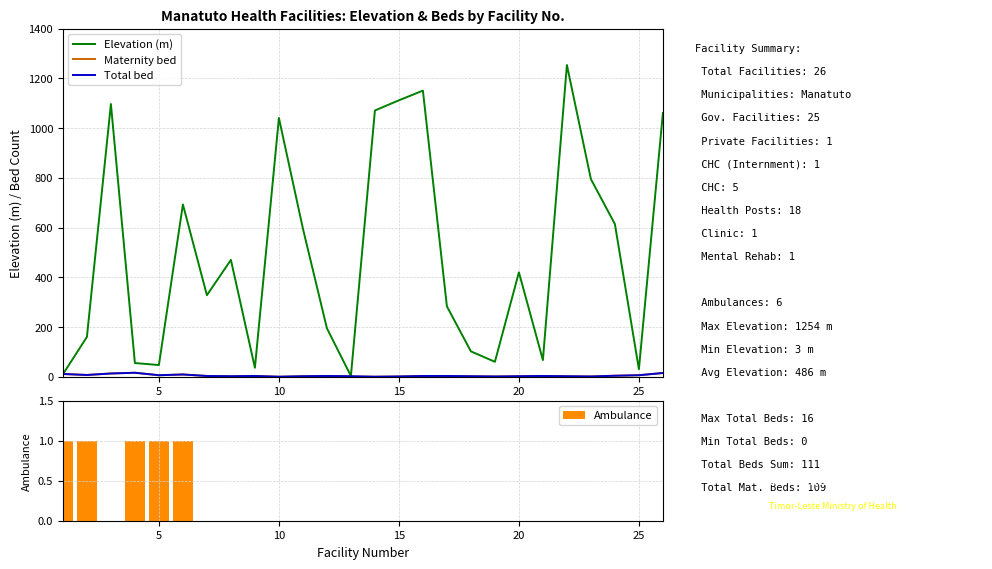

How many data points in Elevation (m) are above 420?

12